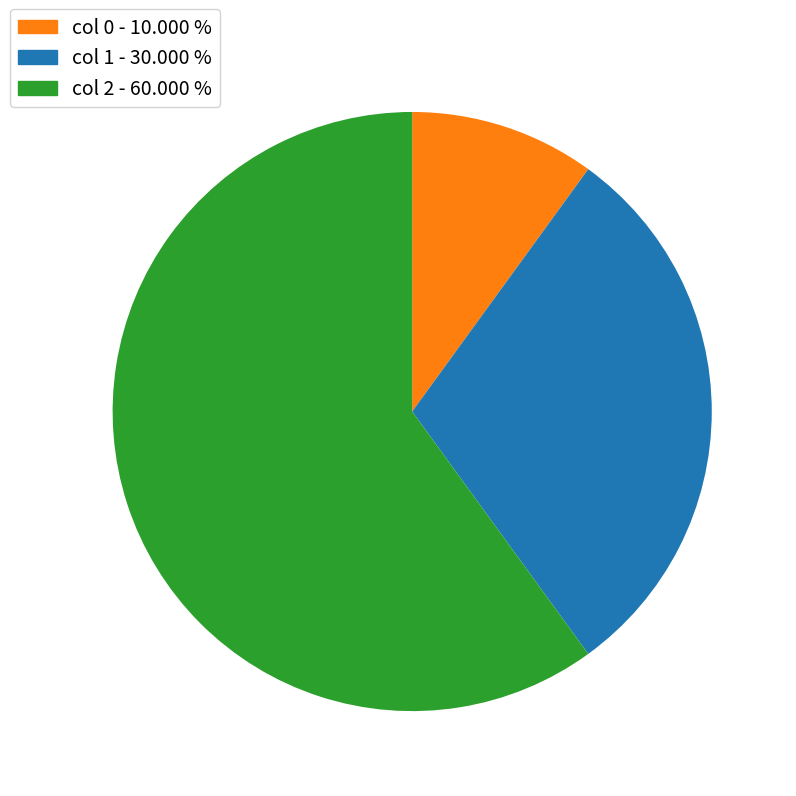

Does any single category account for the majority?

Yes